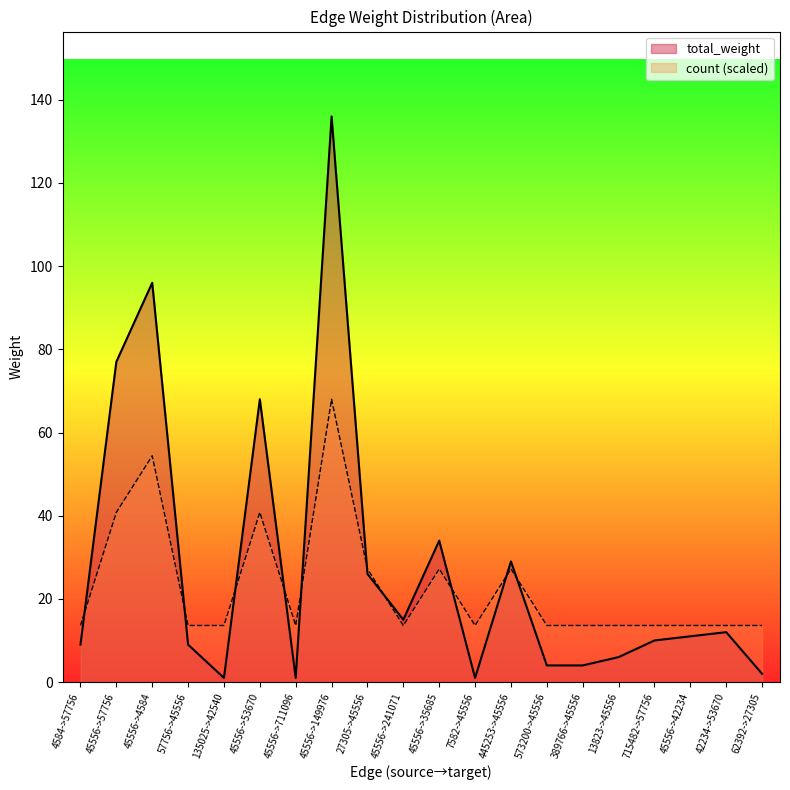

Where does the total_weight series first go above 11?

45556->57756